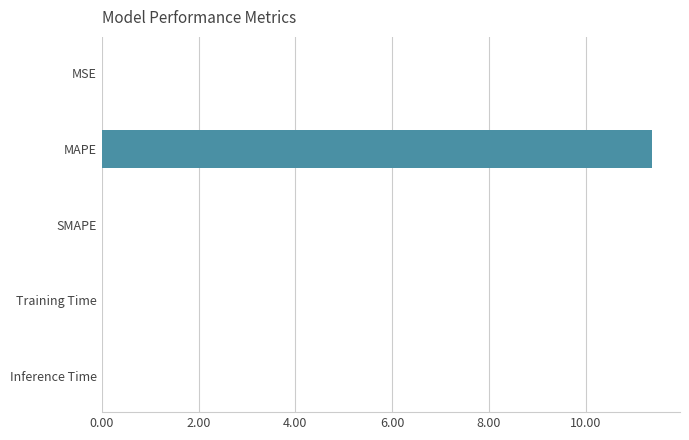

Does the chart contain stacked bars?

No